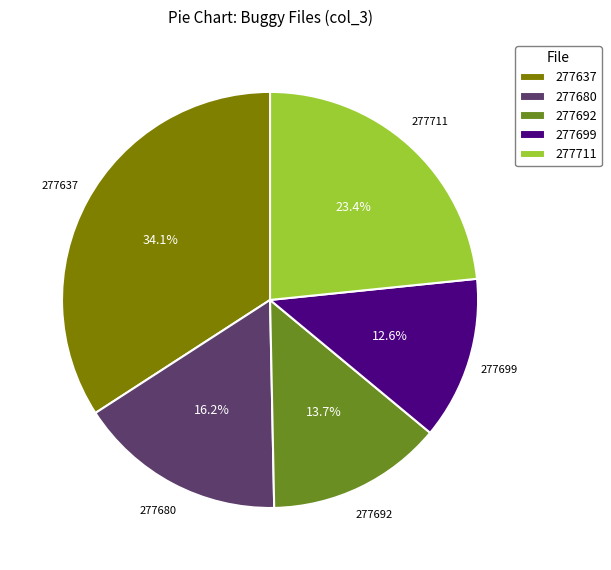

Which slice is the smallest?

277699